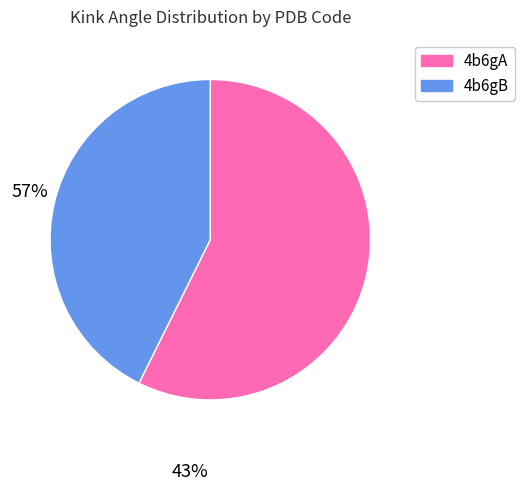

True or false: 4b6gB accounts for 43% of the total.

True